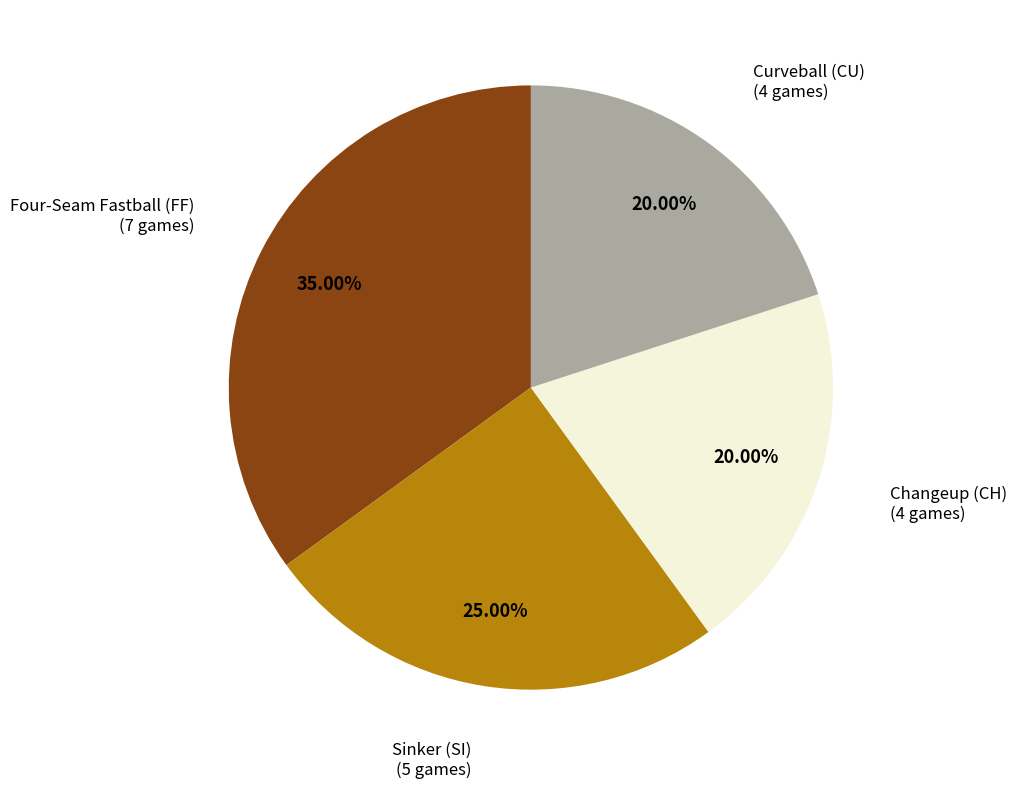

Does any single category account for the majority?

No